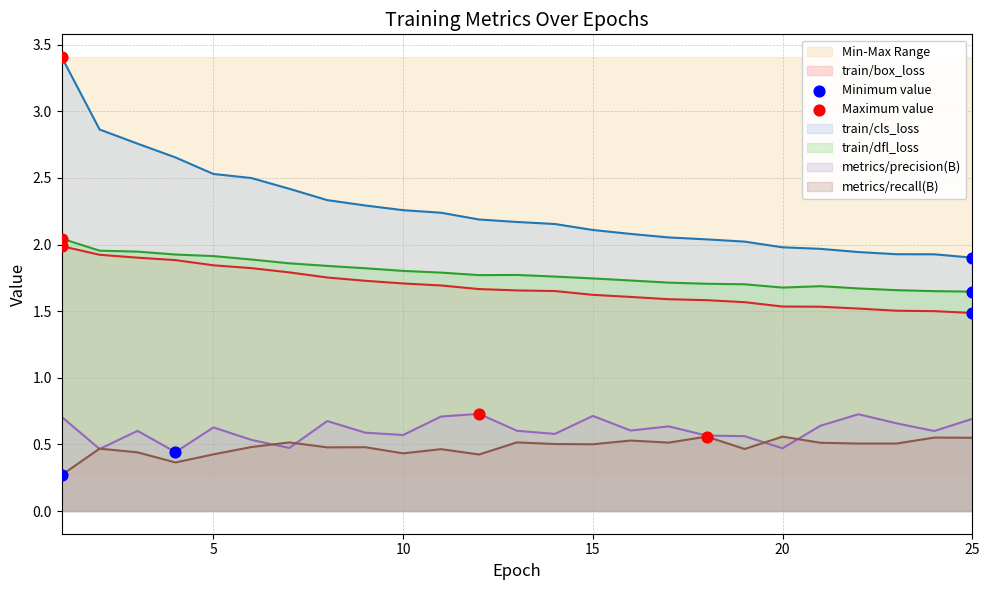

What are all the series names shown in the legend?

train/box_loss, train/cls_loss, train/dfl_loss, metrics/precision(B), metrics/recall(B)